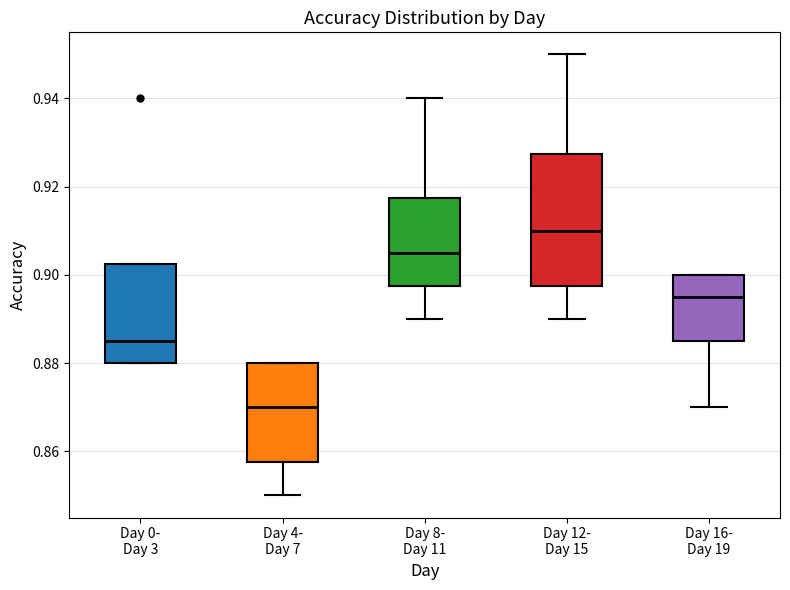

Reading left to right, transcribe this box plot: for each box, give where its median line is, the range the box spans, and where its two whiskers end, as read against the y-axis. The values are not printed on the chart, so give them approximately, as read against the axis.

Day 0- Day 3: median 0.886, box 0.880 to 0.902, whiskers 0.880 to 0.902
Day 4- Day 7: median 0.870, box 0.858 to 0.880, whiskers 0.850 to 0.880
Day 8- Day 11: median 0.906, box 0.898 to 0.918, whiskers 0.890 to 0.940
Day 12- Day 15: median 0.910, box 0.898 to 0.928, whiskers 0.890 to 0.950
Day 16- Day 19: median 0.896, box 0.886 to 0.900, whiskers 0.870 to 0.900